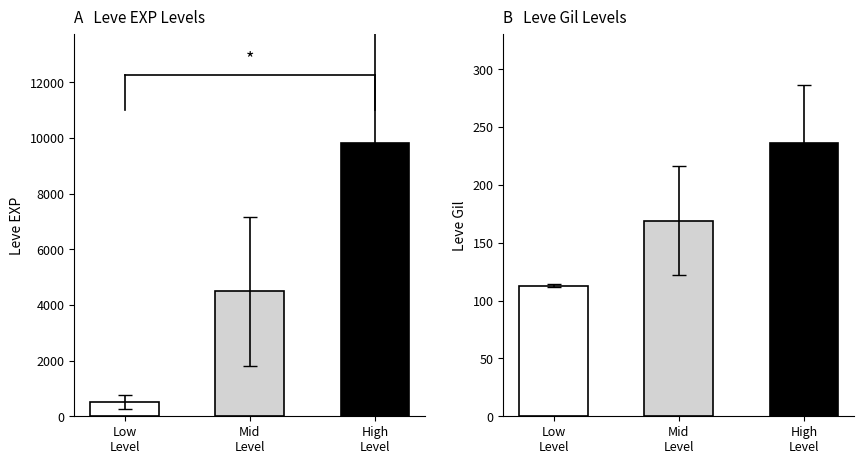

What is the difference between the Leve EXP values at High
Level and Mid
Level?

5331.7